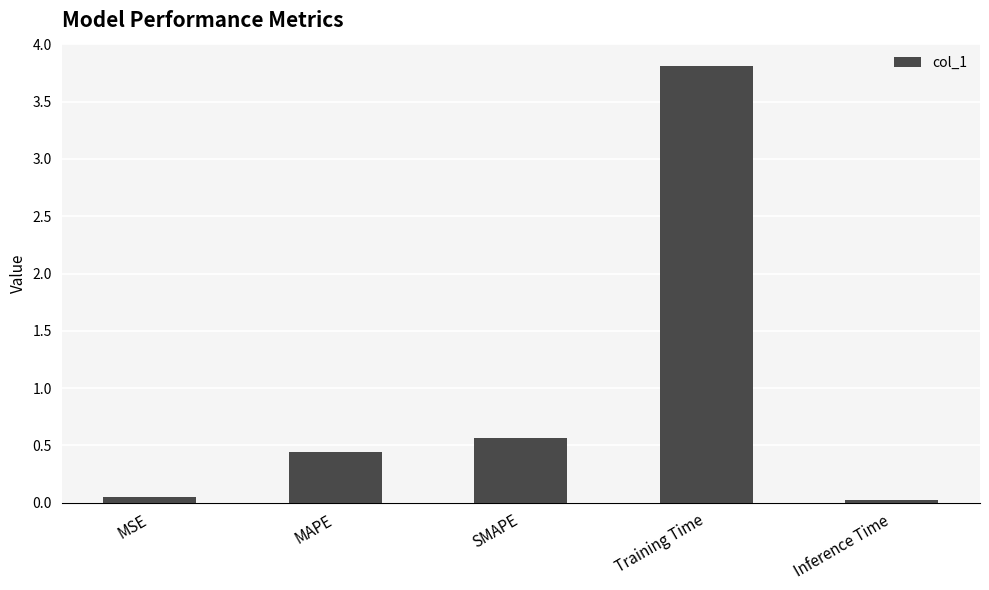

The chart shows a value of 0.6 at SMAPE. True or false?

True